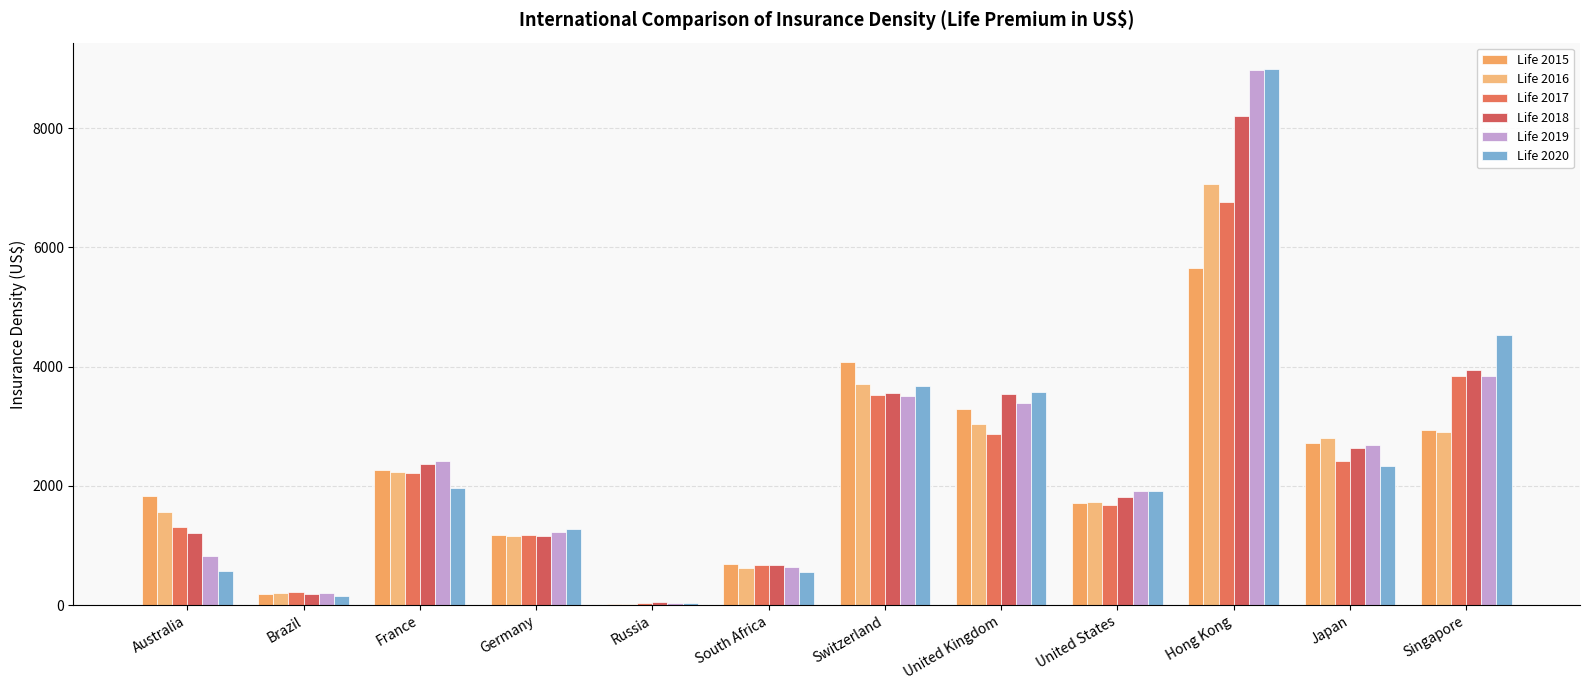

At how many categories does at least one series exceed 6287?

1